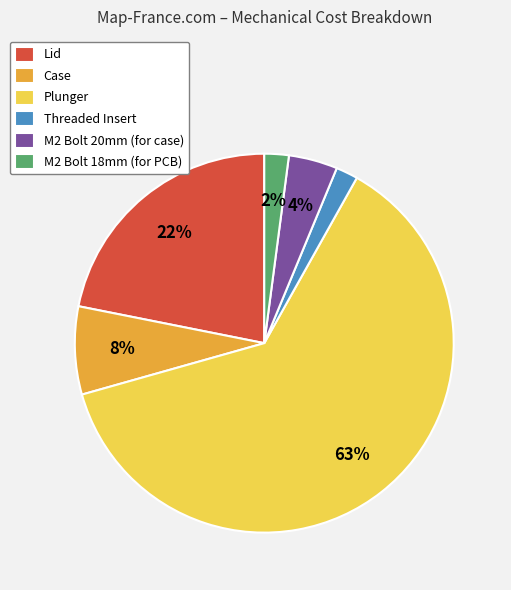

Is it true that M2 Bolt 20mm (for case) is 4% of the pie?

True